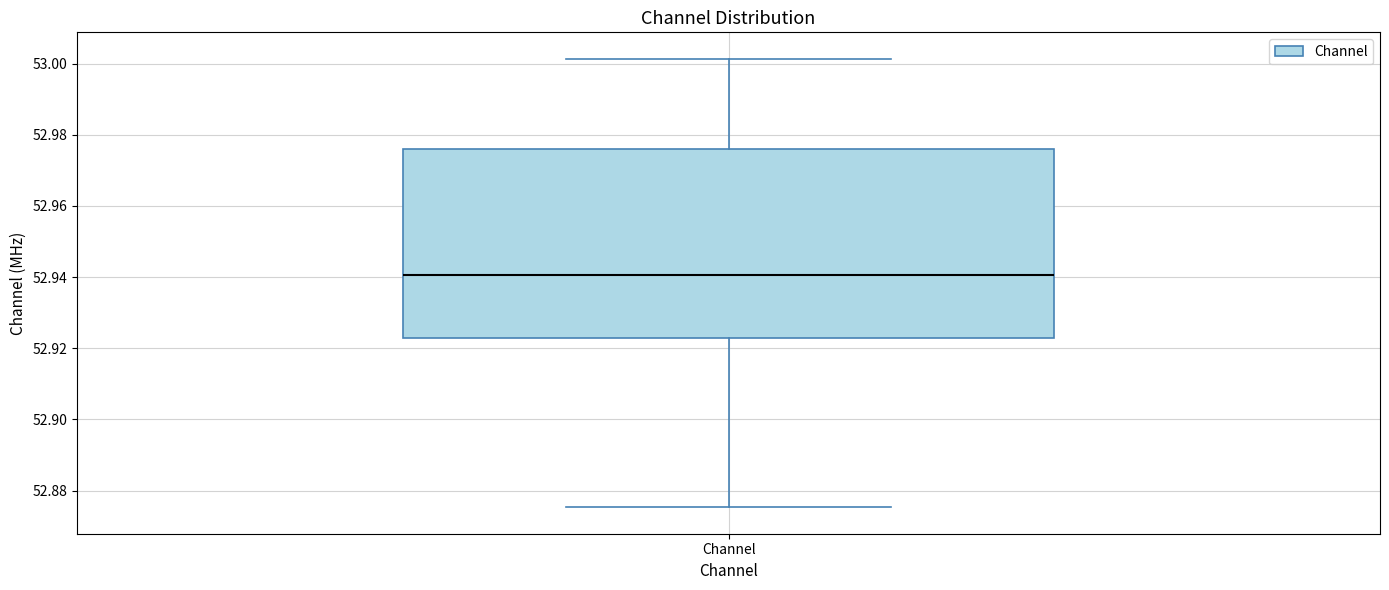

Transcribe this box plot: give where the median line is, the range the box spans, and where the two whiskers end, as read against the y-axis. The values are not printed on the chart, so give them approximately, as read against the axis.

median 52.940, box 52.922 to 52.976, whiskers 52.876 to 53.002